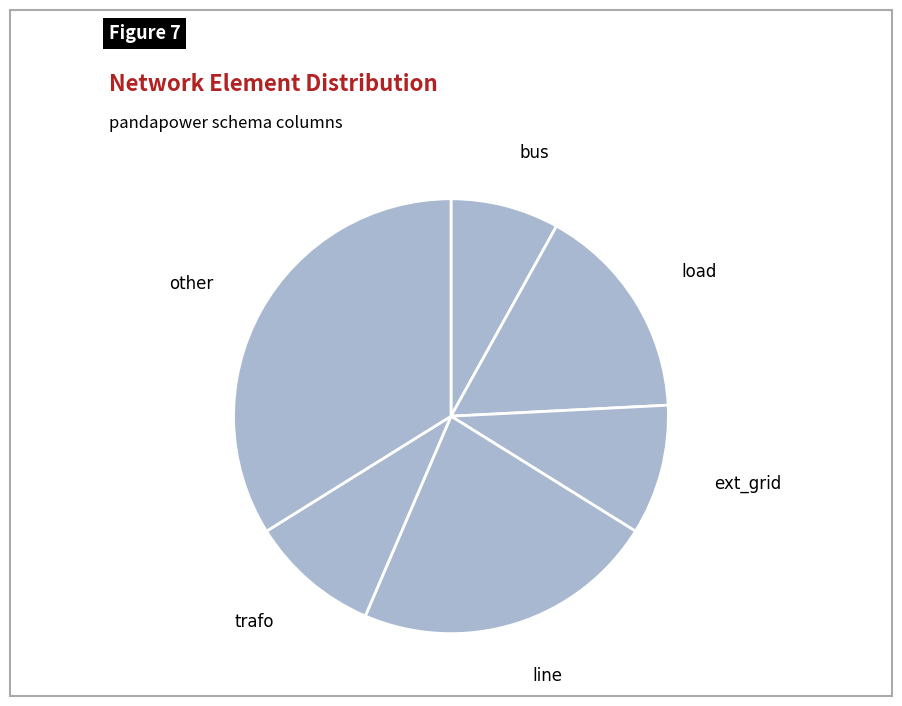

To the nearest percent, what is the difference between the largest and smallest slice percentages?

26%